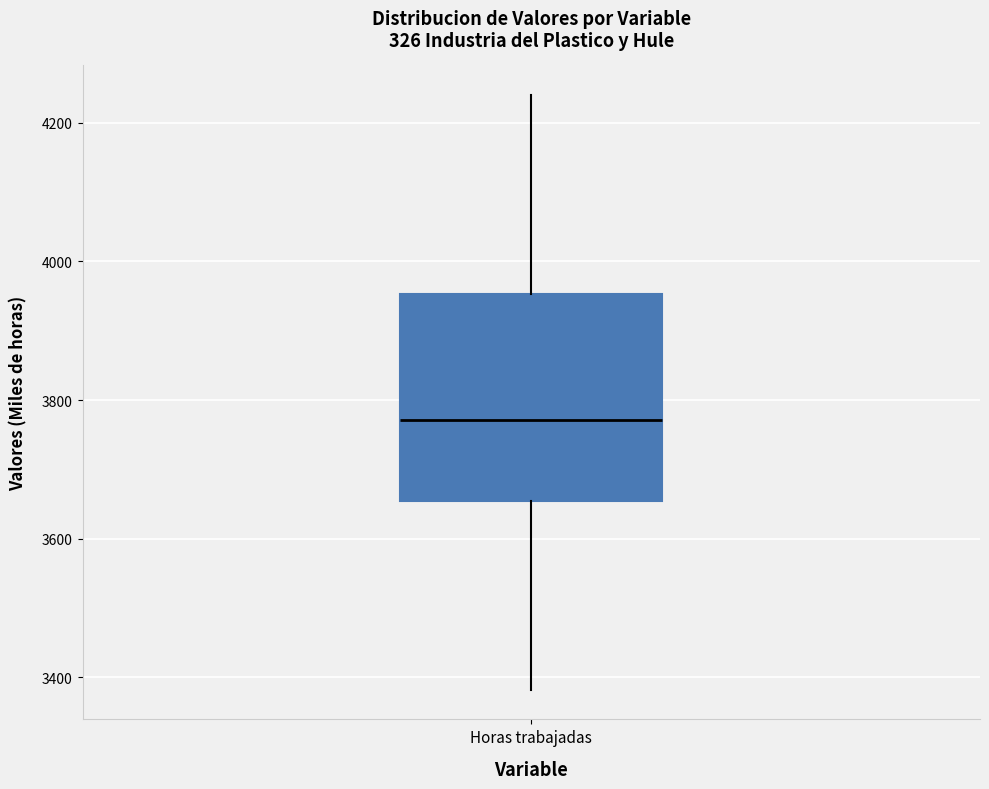

Where is the lower edge of the box for Horas trabajadas on the y-axis? The values are not printed on the chart, so give them approximately, as read against the axis.

3660